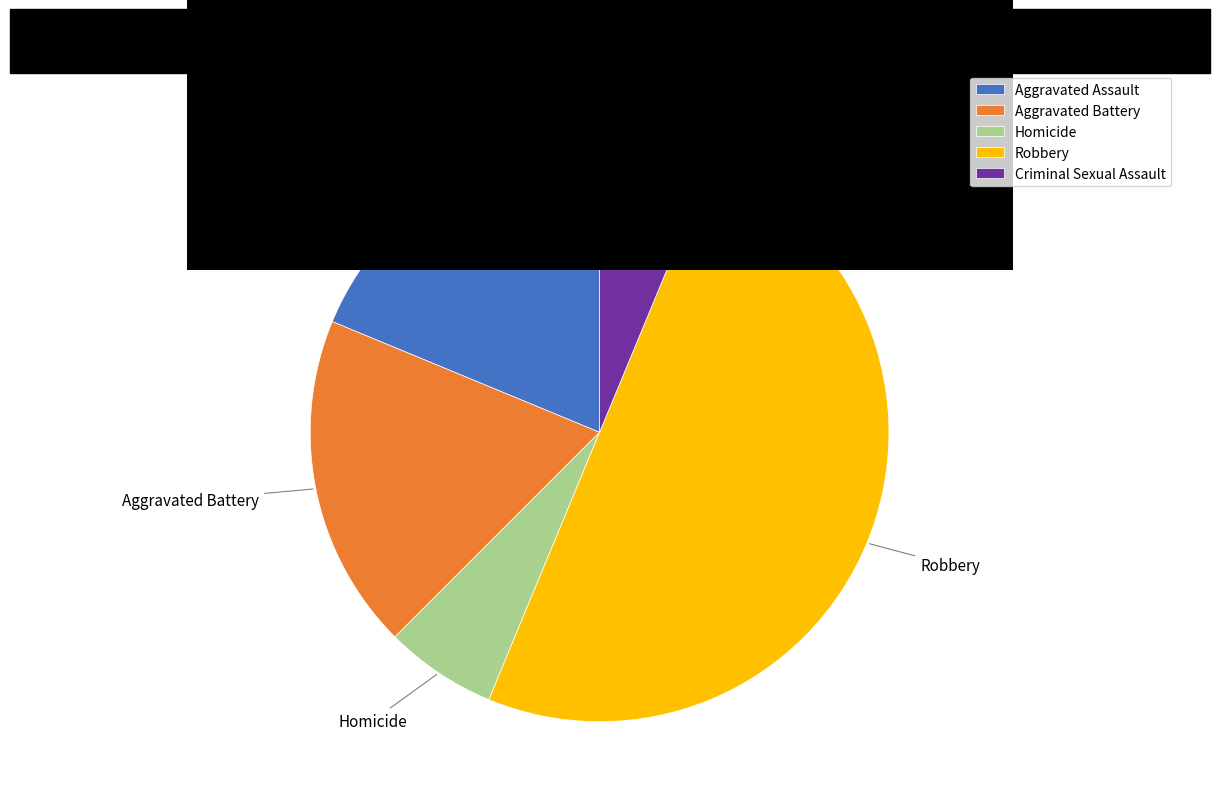

What is the largest slice in the pie chart?

Robbery